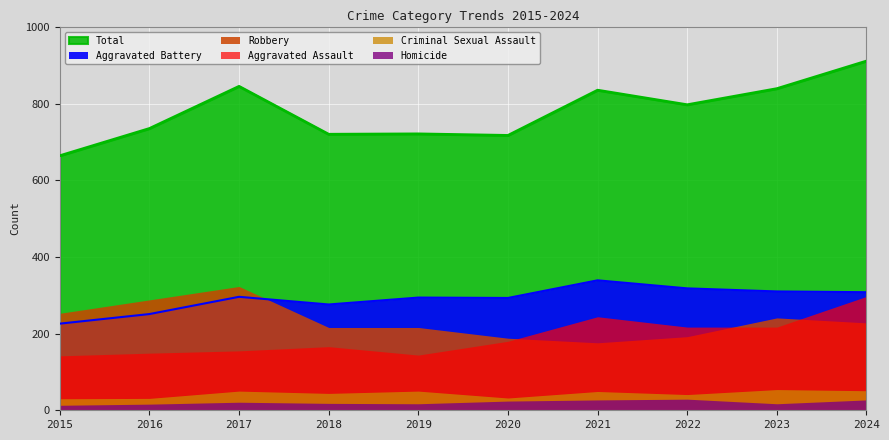

What is the difference between the highest and lowest values at 2020?

693